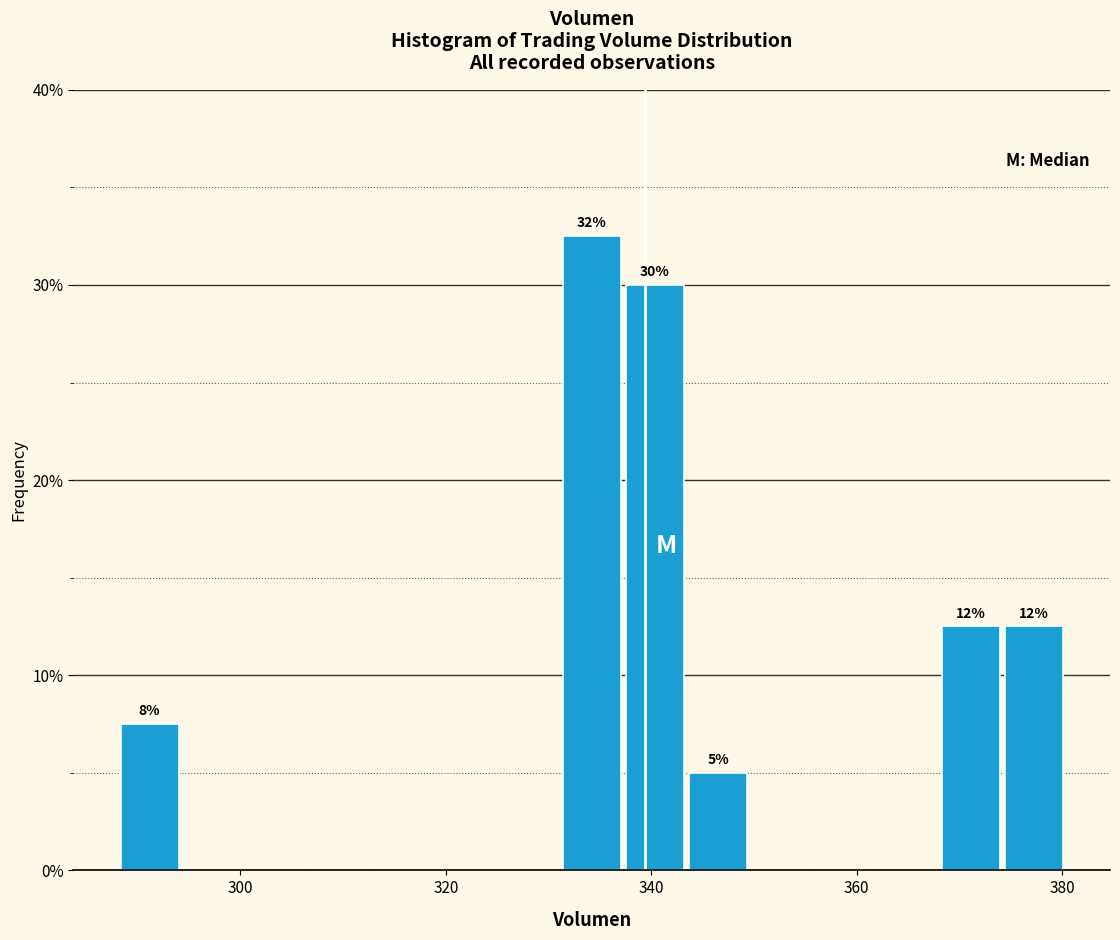

Read against the x-axis, roughly where is the centre of the tallest bar?

334